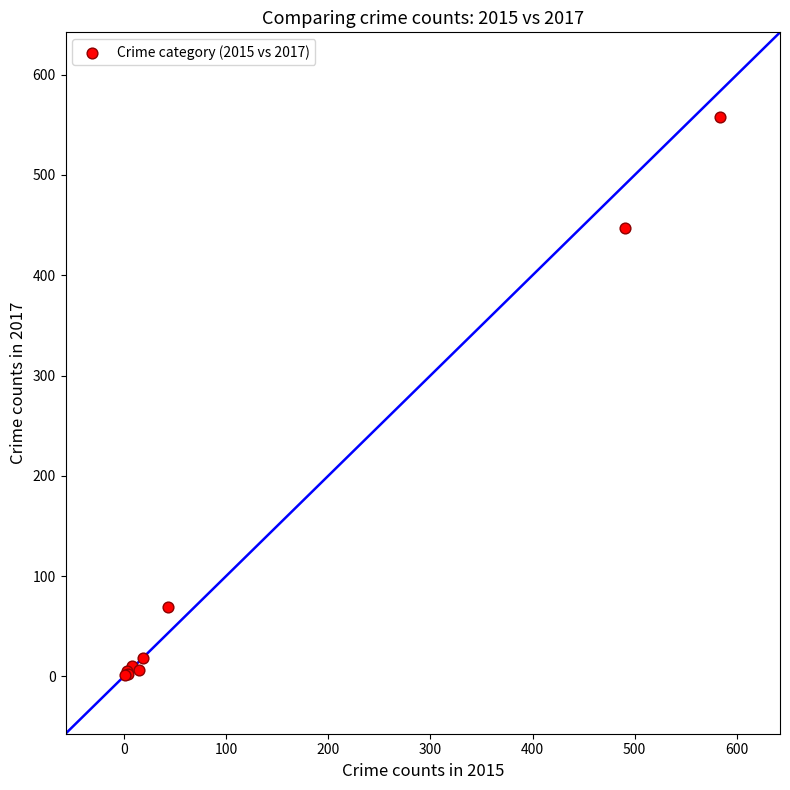

What Y value in the scatter plot is closest to 279?

447